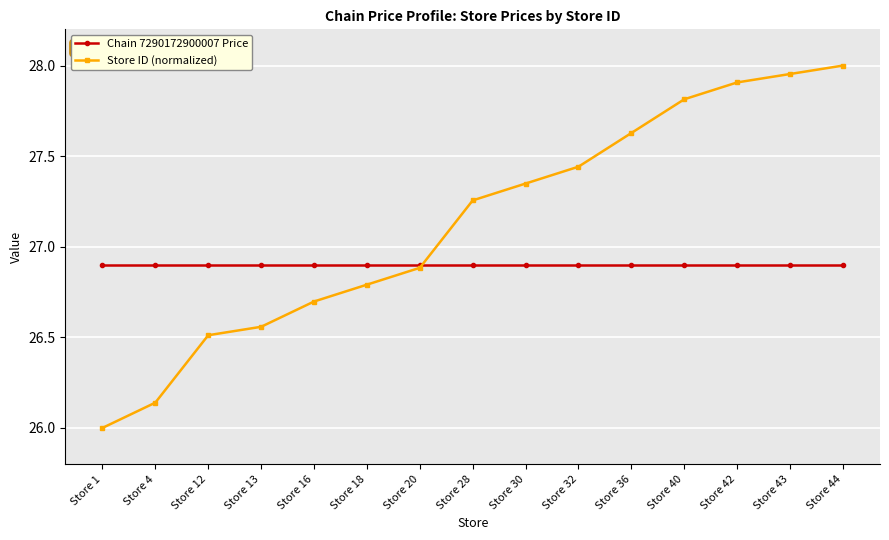

At how many categories does at least one series exceed 26?

15